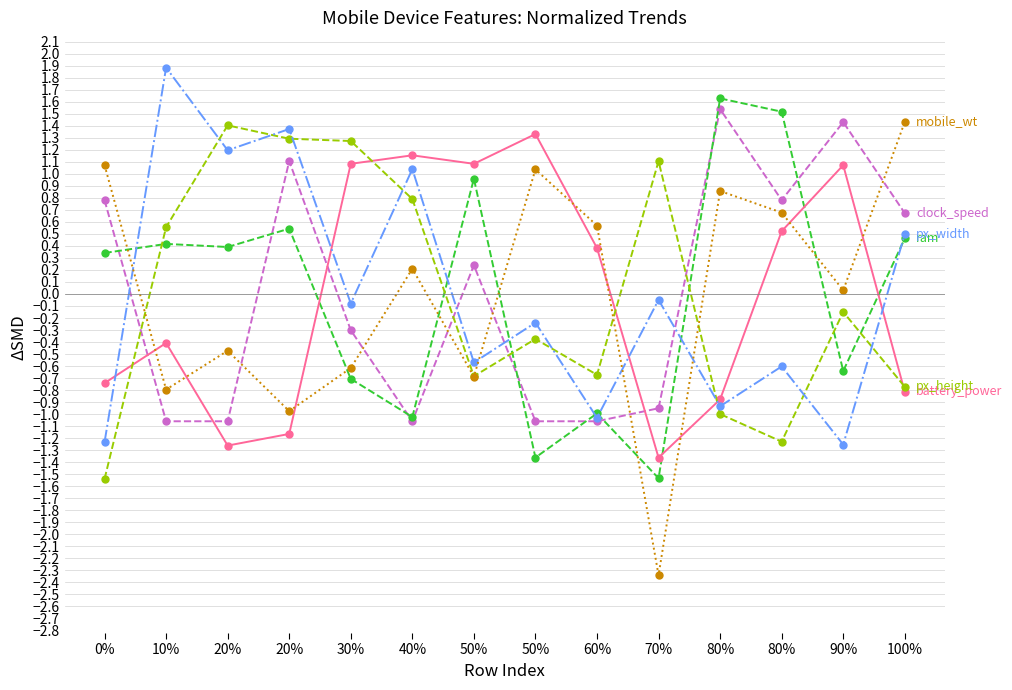

Does the chart display data point markers on the line(s)?

Yes